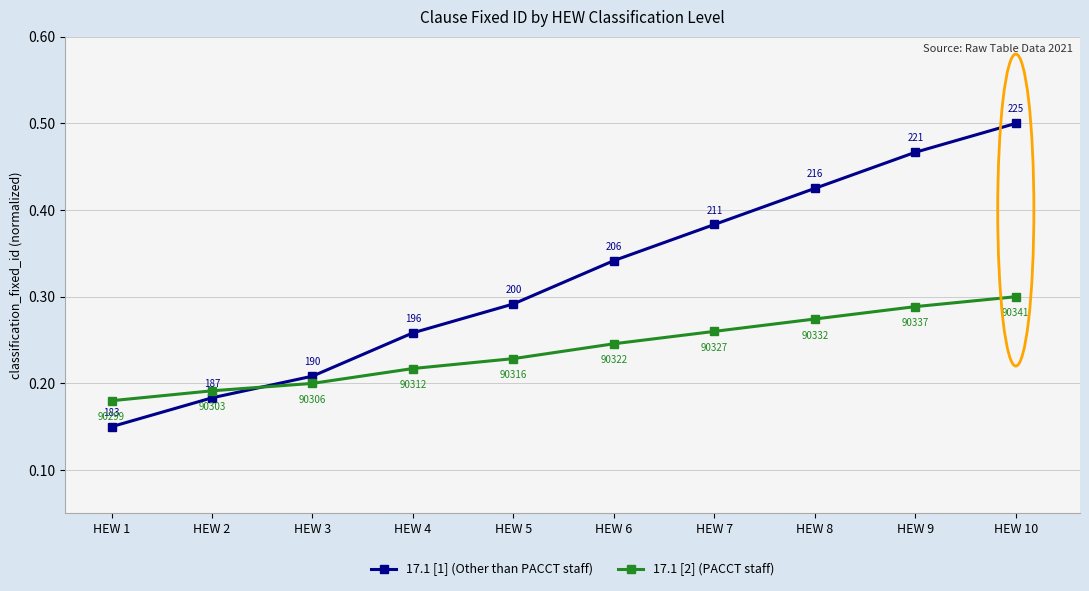

Count the 17.1 [1] (Other than PACCT staff) values in the range 0 to 1.

10